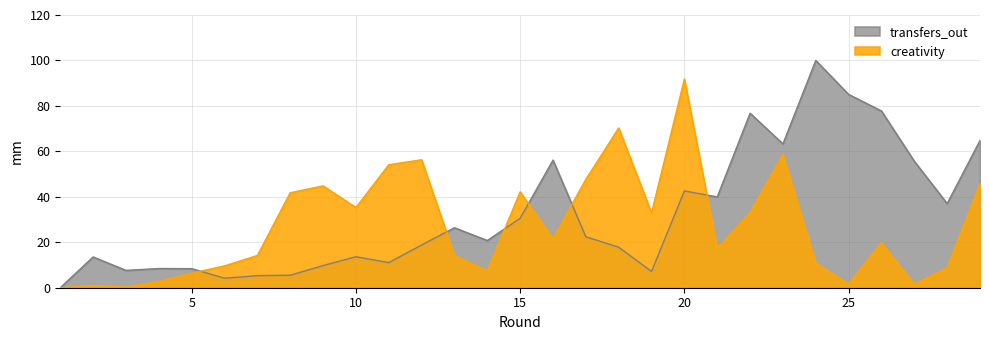

At which category does creativity reach its first local valley?

3